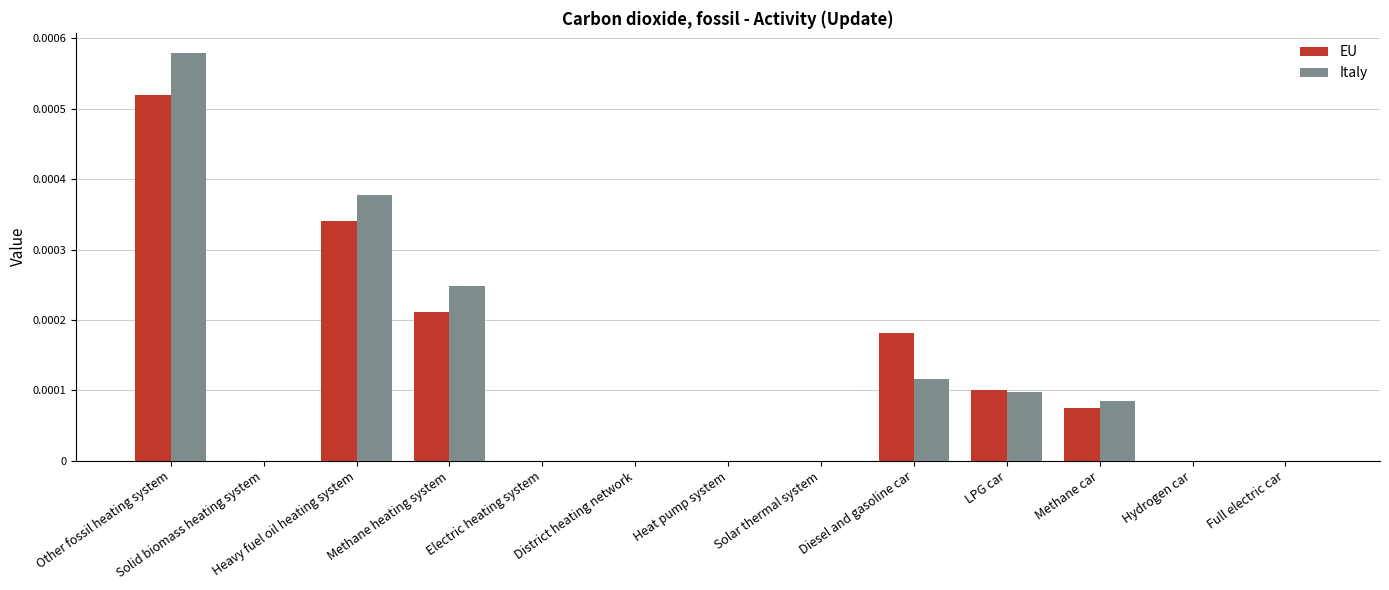

At which category is the sum across all series the highest?

Other fossil heating system